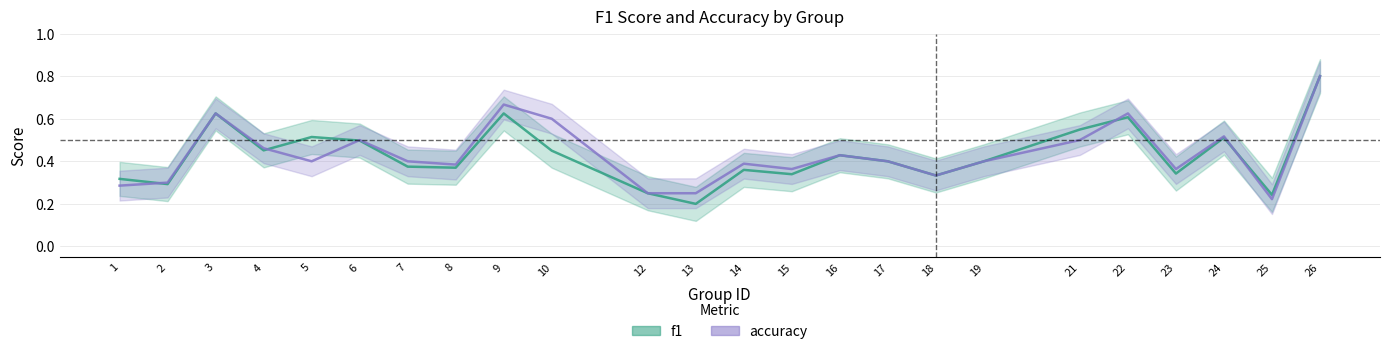

How many series are shown in this chart?

2